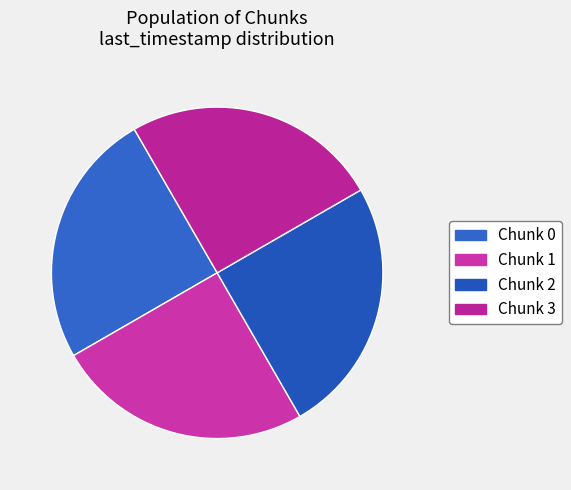

How many segments does this pie chart have?

4